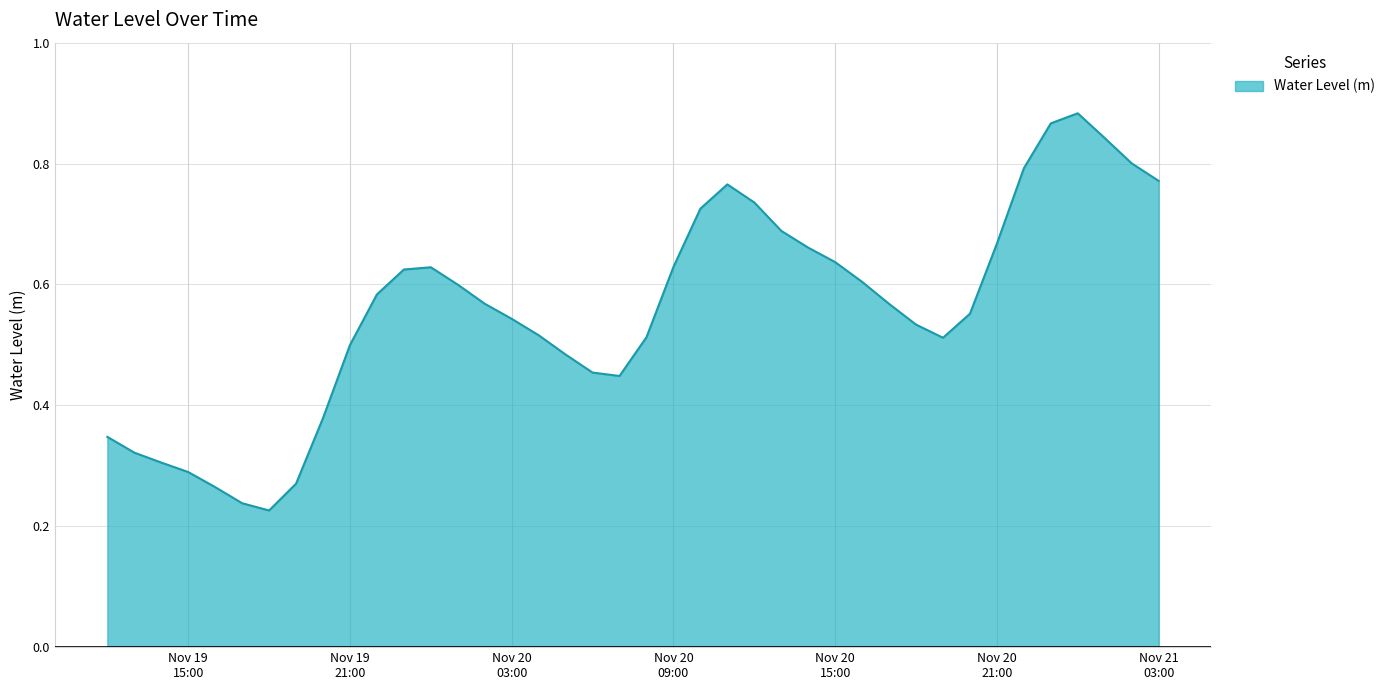

How many points are higher than both their immediate neighbors (excluding endpoints)?

3